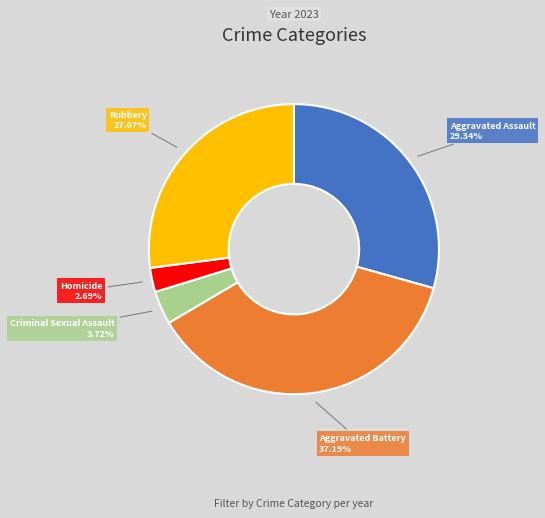

Is there any slice that represents more than half of the pie?

No